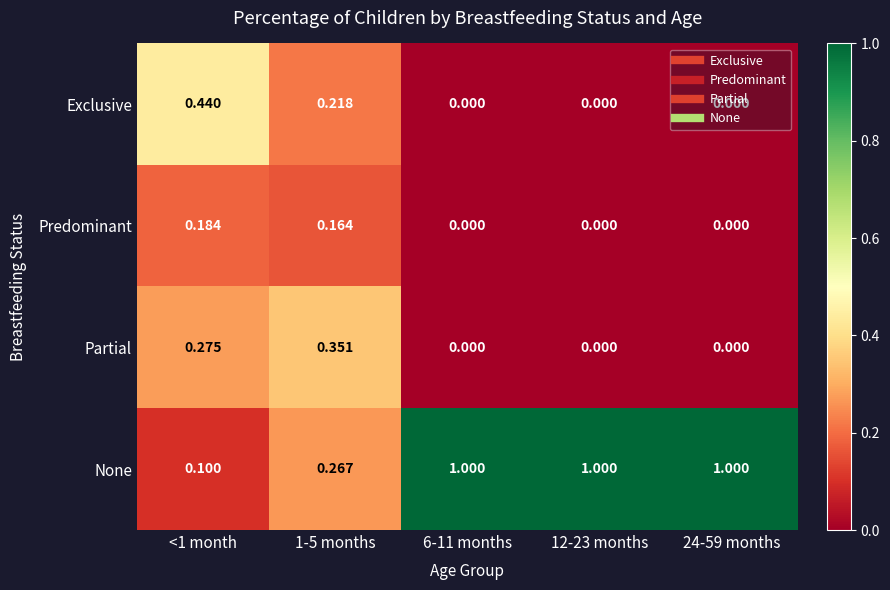

At 1-5 months, list the series in order from smallest to largest.

Predominant, Exclusive, None, Partial